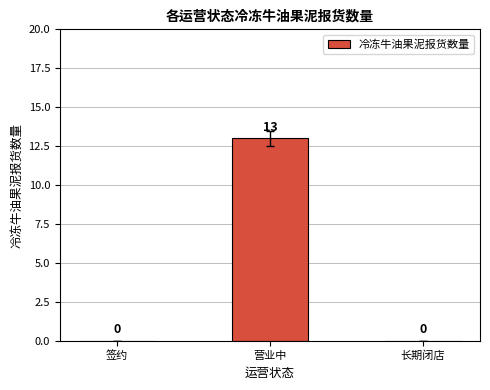

Are the bars grouped side by side (vs. stacked)?

No